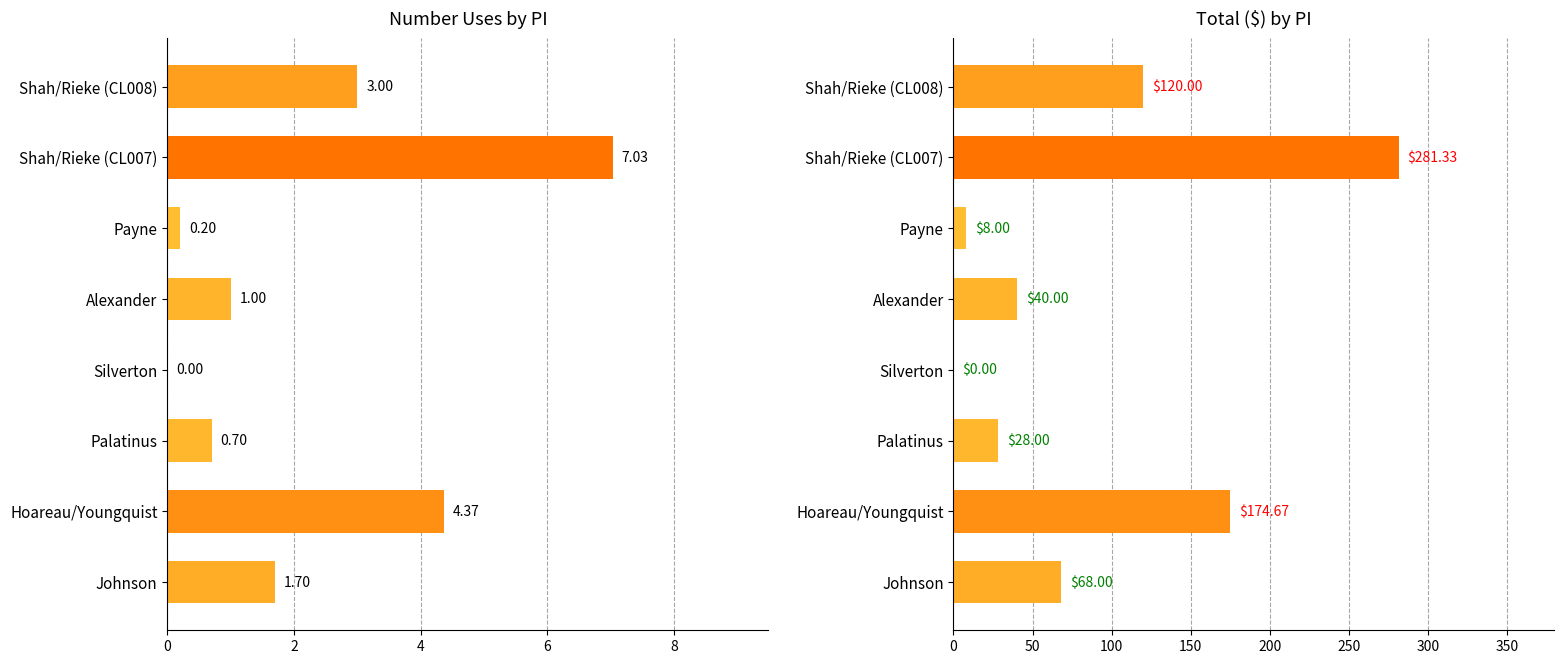

What is the difference between the maximum and minimum values in the Total ($) series?

281.3